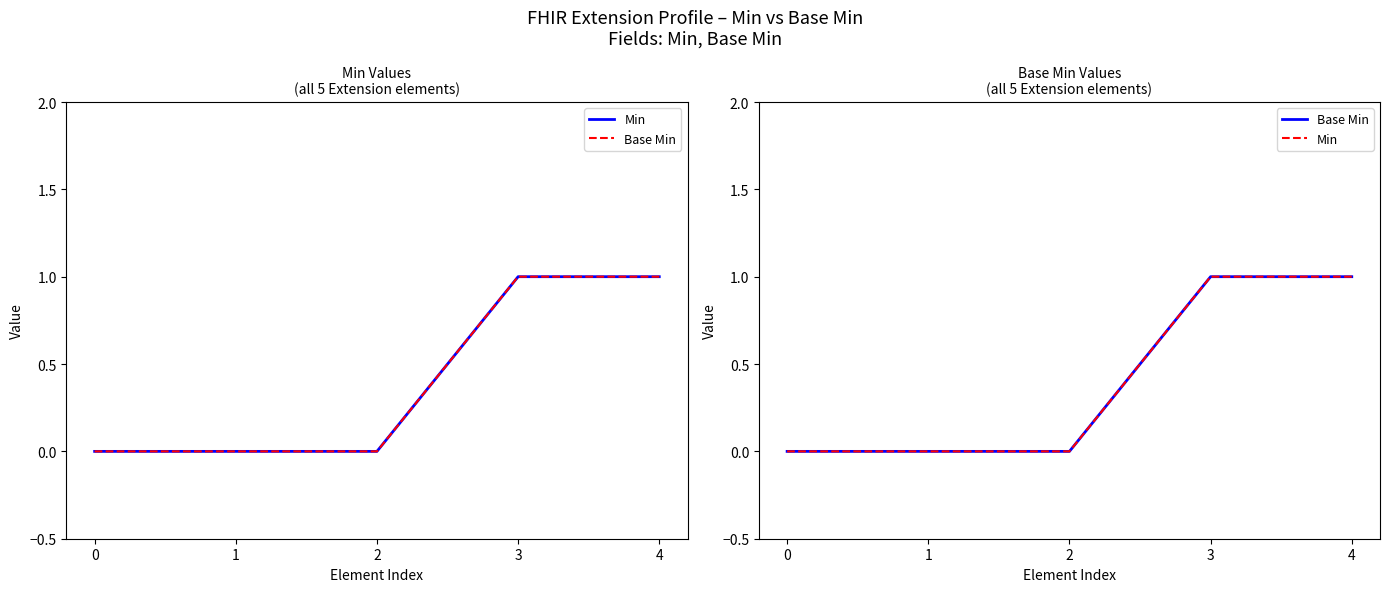

True or false: Min and Base Min intersect in this chart.

False